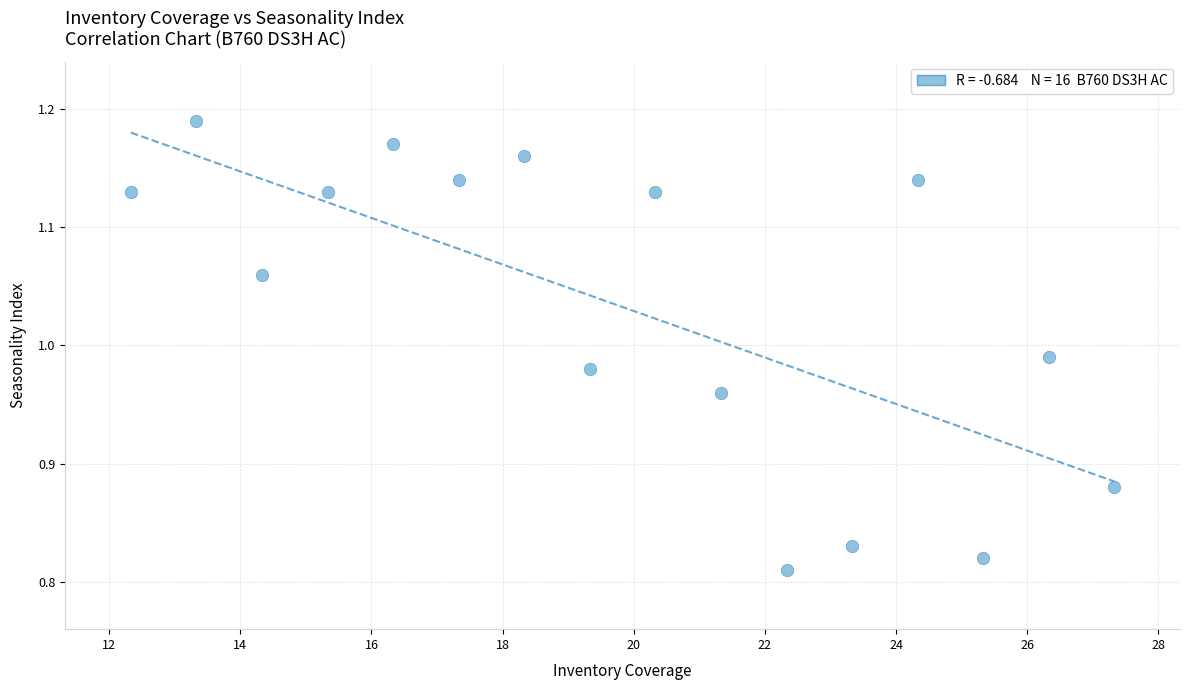

What is the range of Y values (max minus min)?

0.4